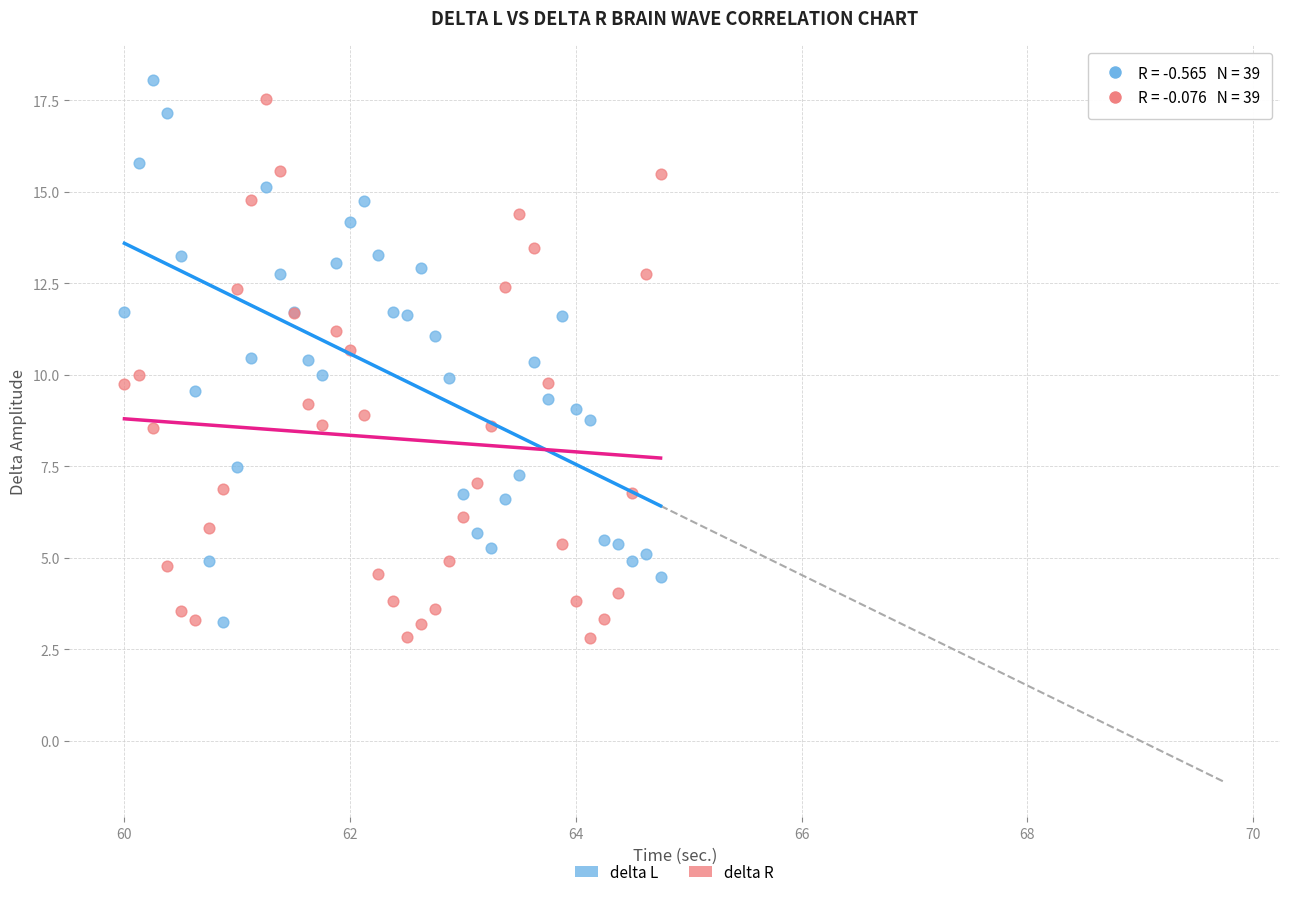

What is the X range (max minus min) for the scatter plot?

4.8